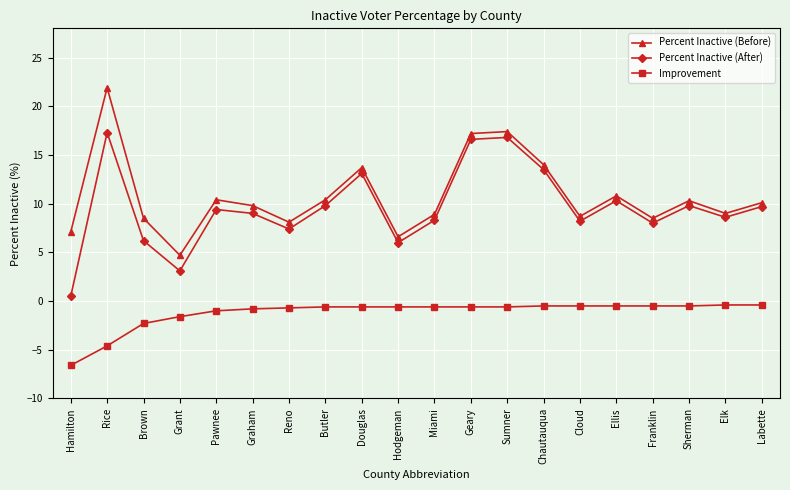

What is the smallest value displayed?

-6.6